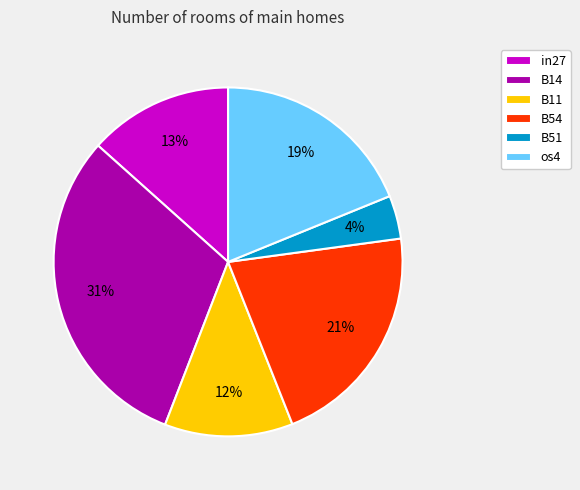

What is the largest slice in the pie chart?

B14